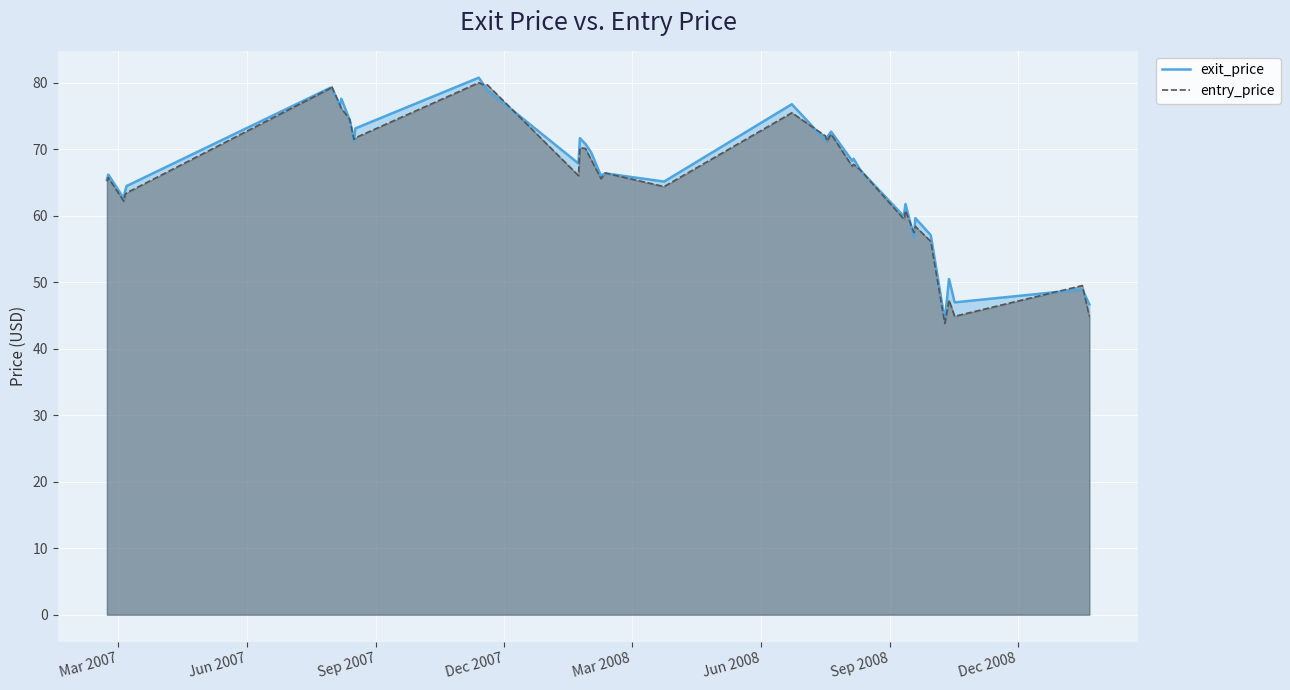

How many interior local valleys does the exit_price series have?

12